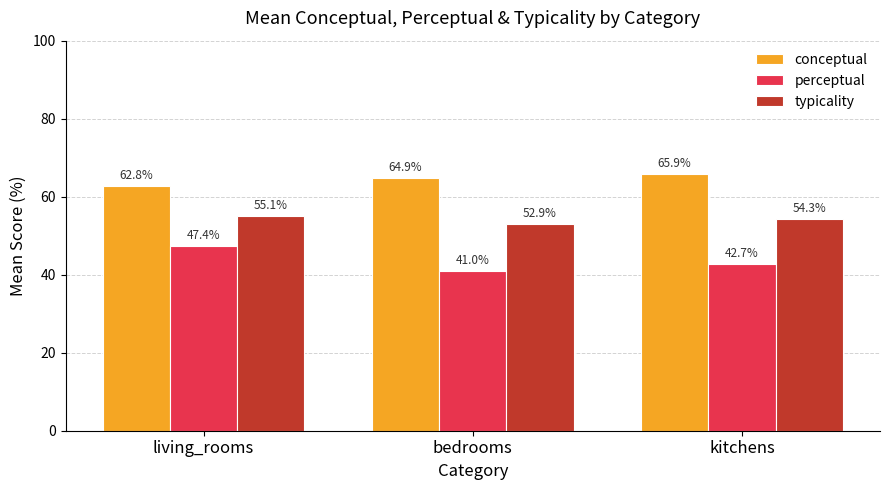

What is the approximate value of perceptual at kitchens?

42.7